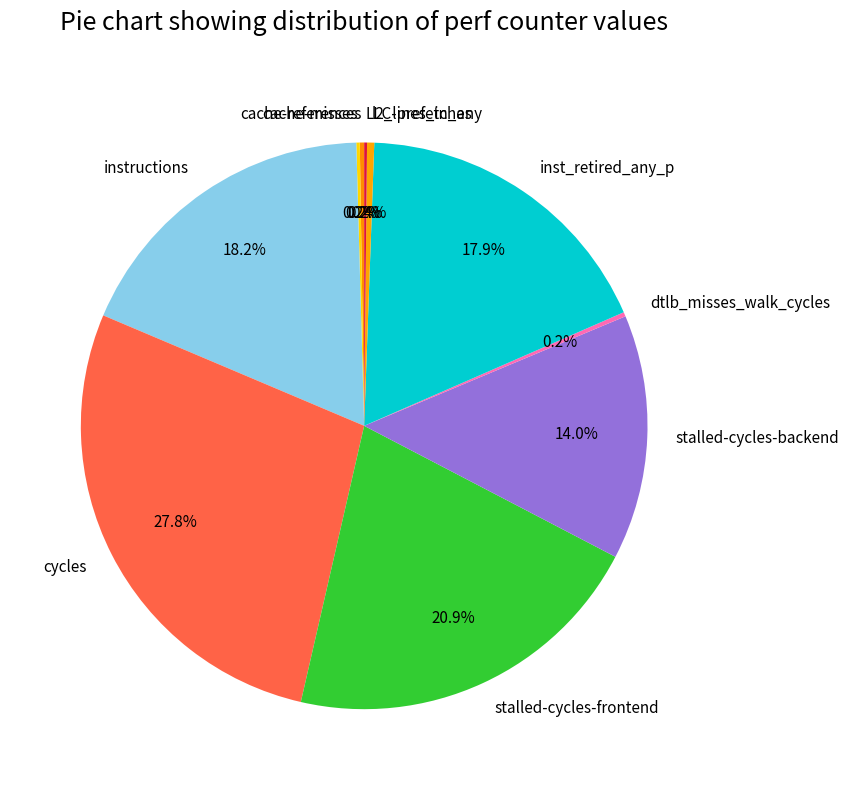

Which category has the biggest portion of the pie?

cycles